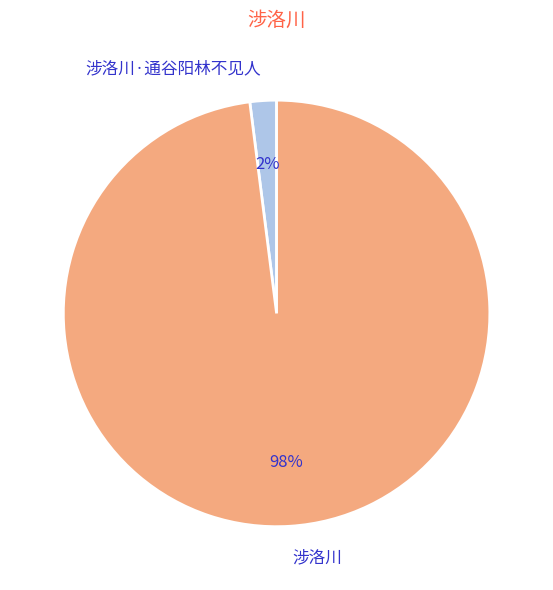

To the nearest percent, what portion does 涉洛川·通谷阳林不见人 represent?

2%